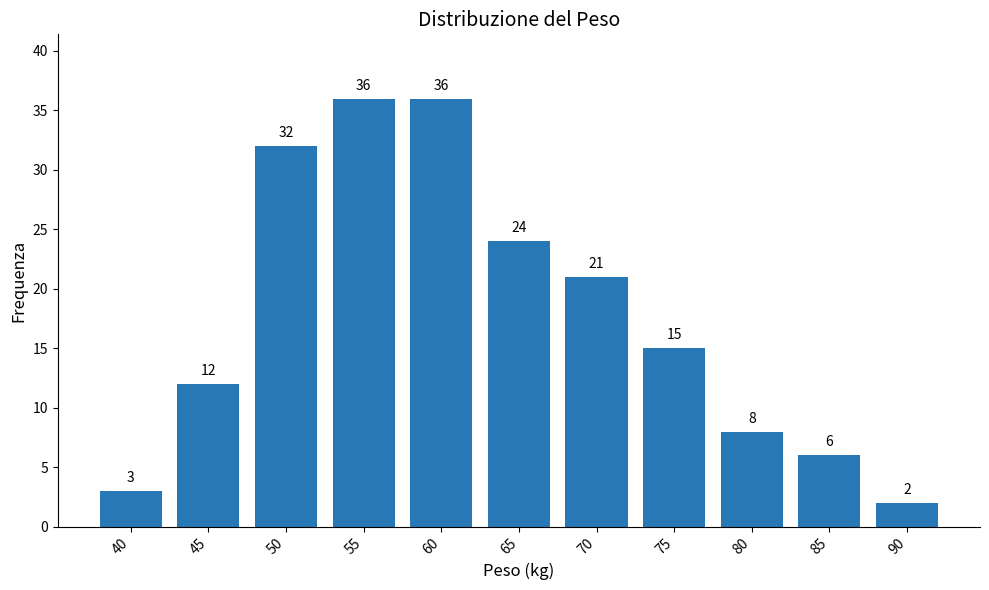

What is the difference between the second highest and second lowest values?

33